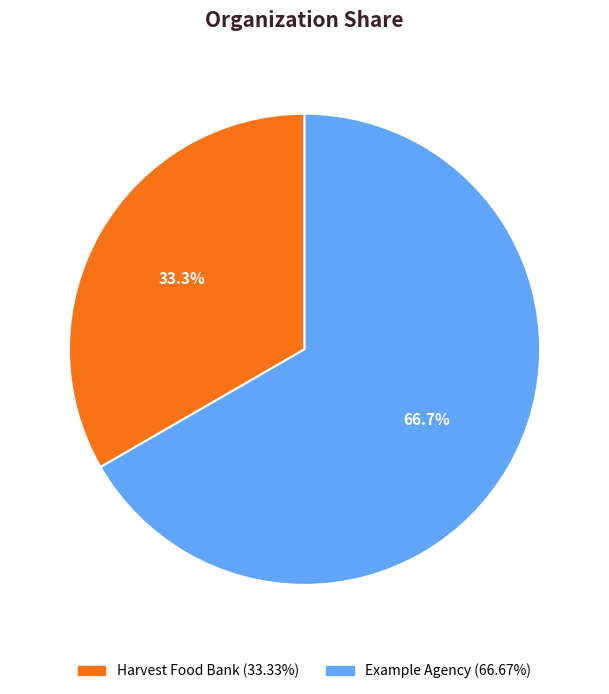

Which slice is the smallest?

Harvest Food Bank